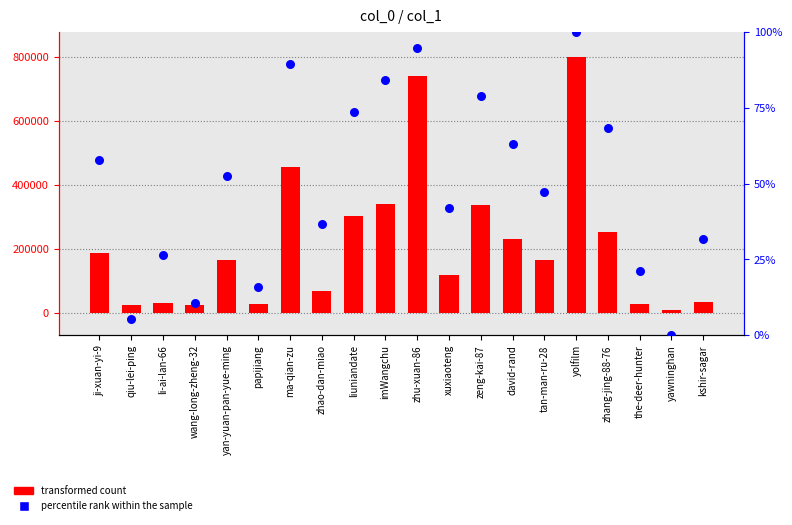

Which series has the largest total across all categories?

transformed count